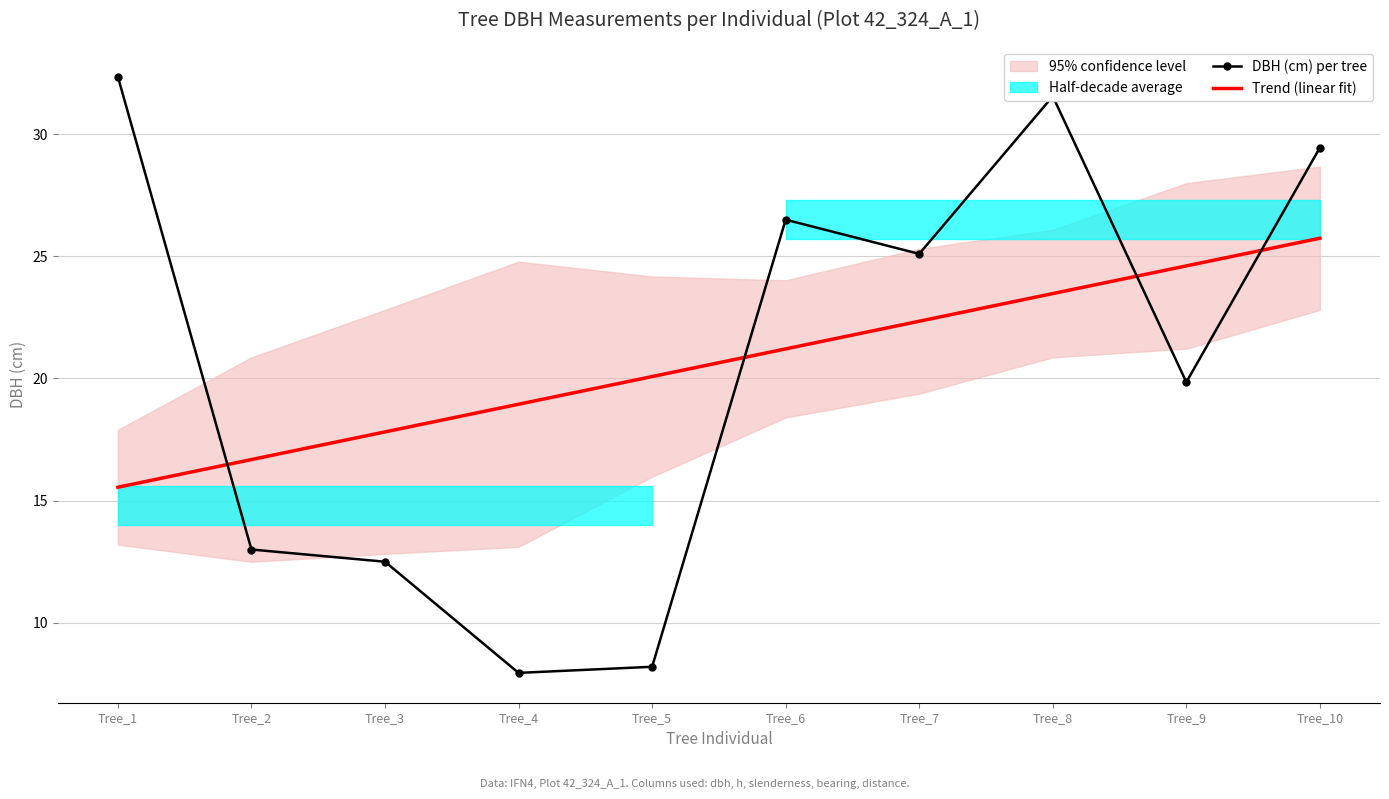

The DBH (cm) per tree series shows 32.4 at Tree_1. True or false?

True